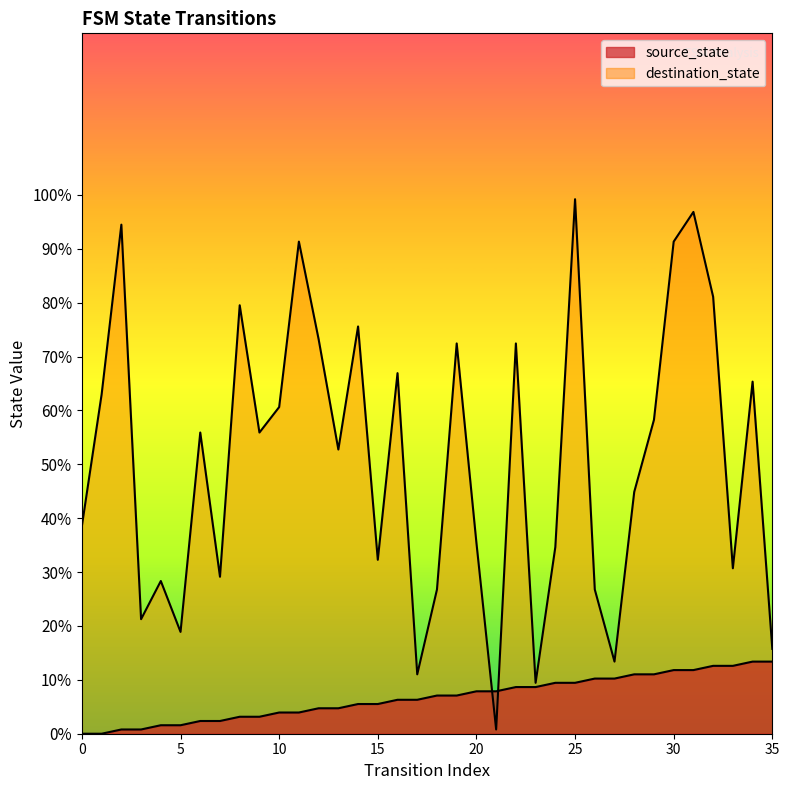

How many intersections are there between source_state and destination_state?

2